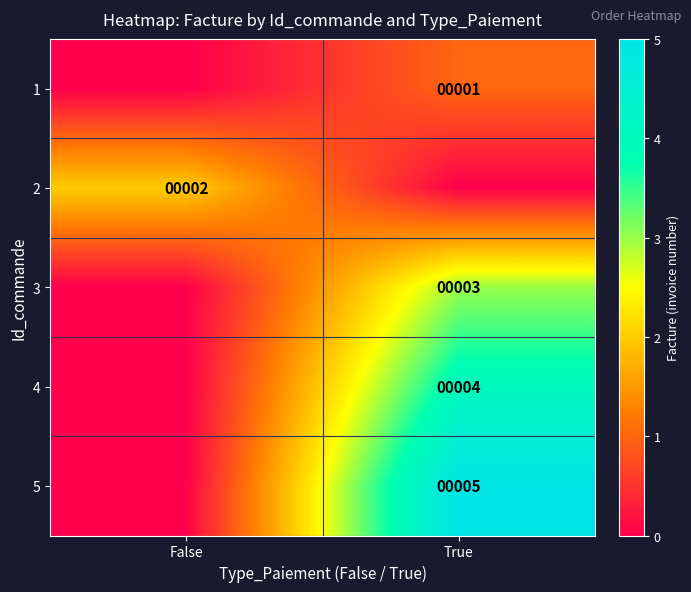

Is it true that 5 equals 9 at True?

False